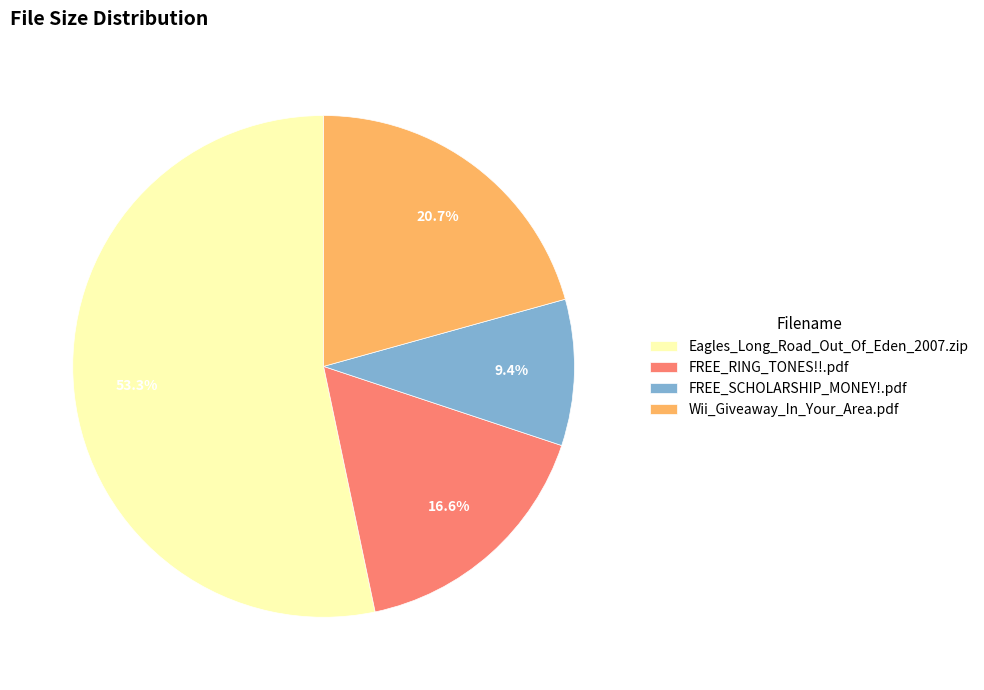

How many slices are in this pie chart?

4